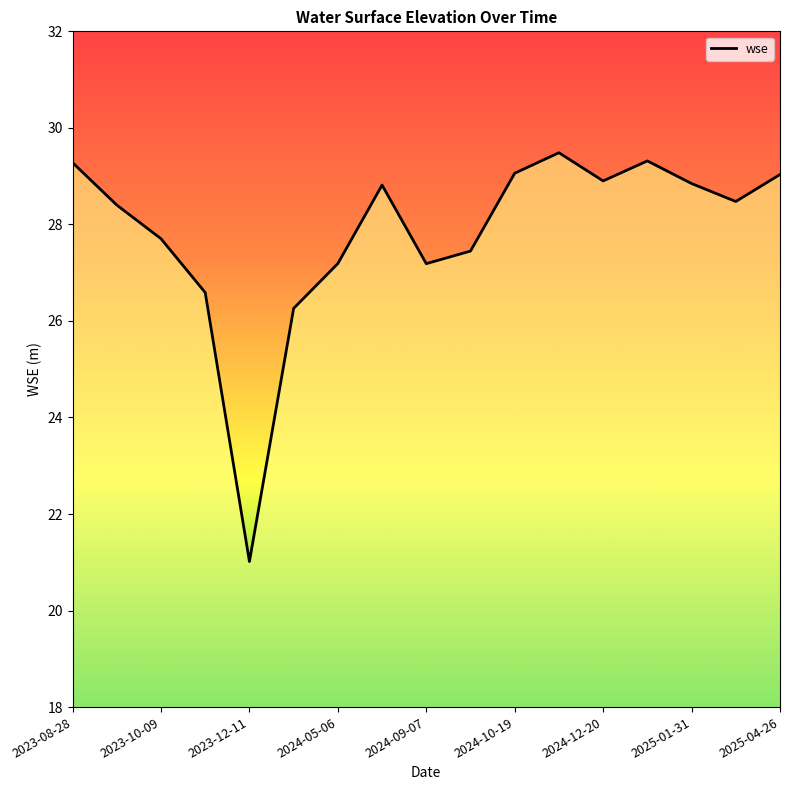

How many lines are shown in the chart?

1